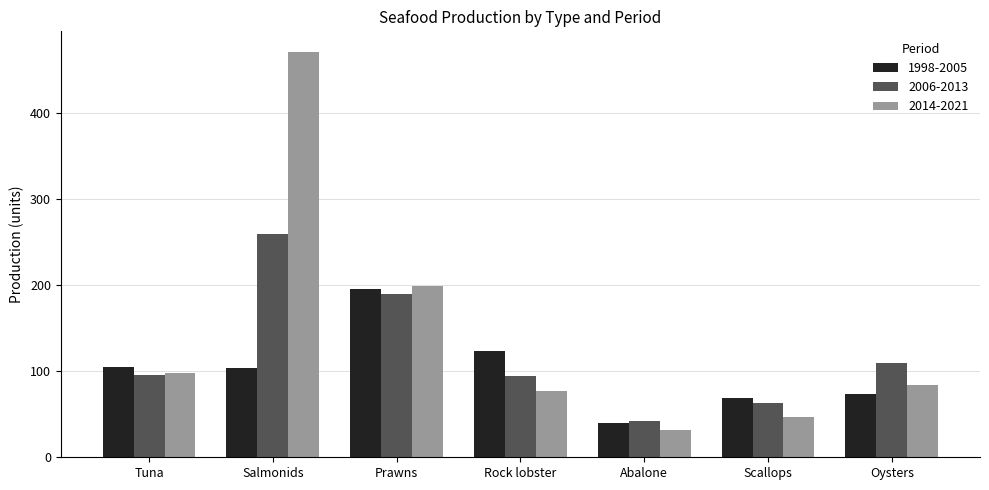

What is the label of the 5th bar from the left?

Abalone